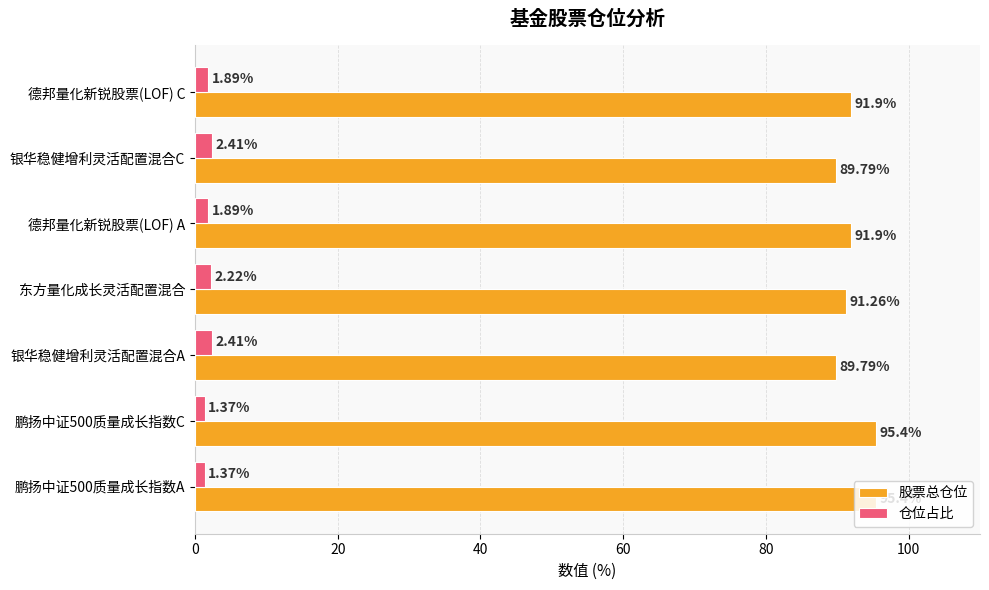

What is the difference between the 股票总仓位 values at 鹏扬中证500质量成长指数A and 德邦量化新锐股票(LOF) A?

3.5